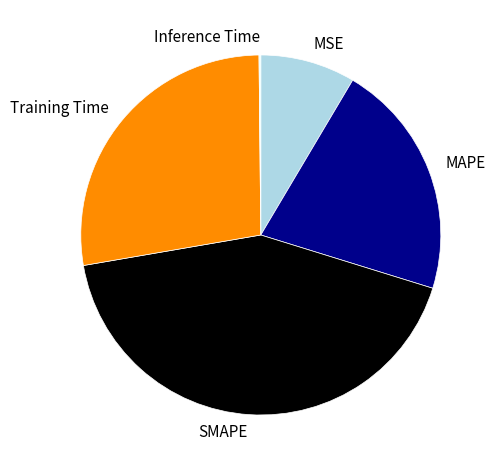

Which has a higher value, SMAPE or MSE?

SMAPE